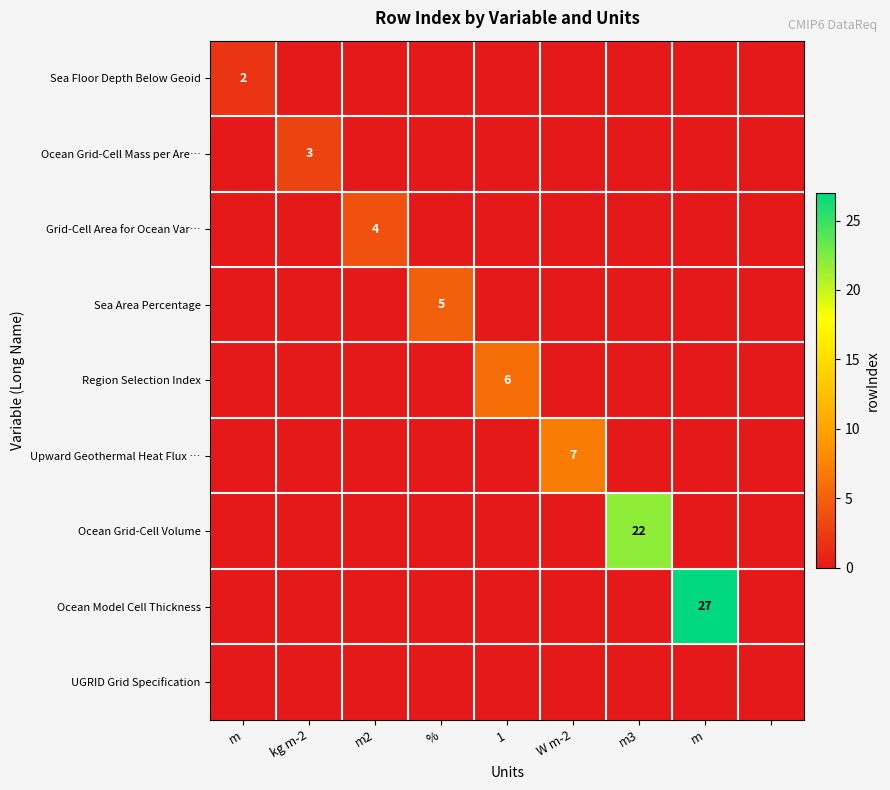

How many data points in Ocean Grid-Cell Volume are above 0?

1